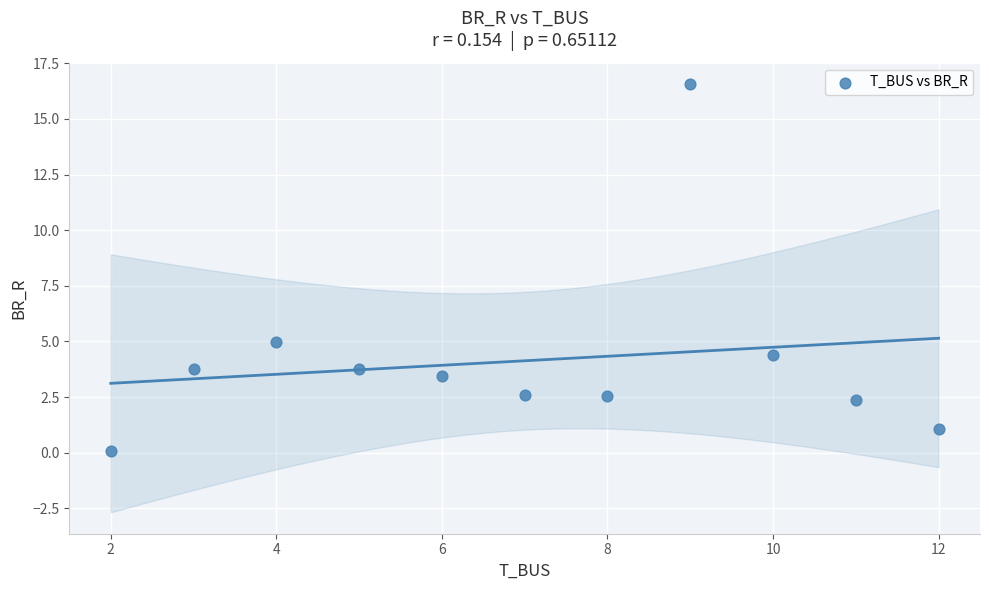

What Y value in the scatter plot is closest to 8?

5.0